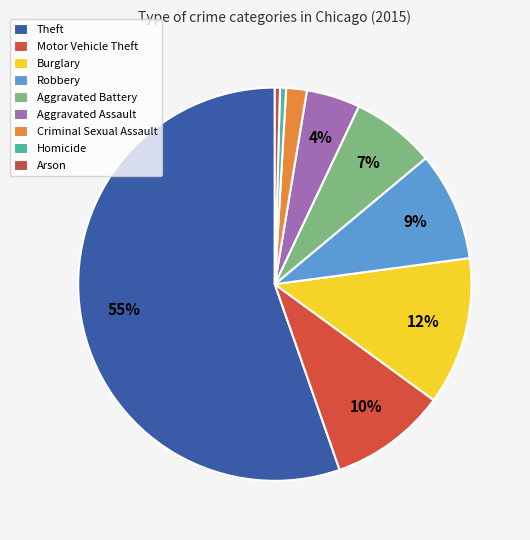

Rank the categories by value from highest to lowest.

Theft, Burglary, Motor Vehicle Theft, Robbery, Aggravated Battery, Aggravated Assault, Criminal Sexual Assault, Homicide, Arson